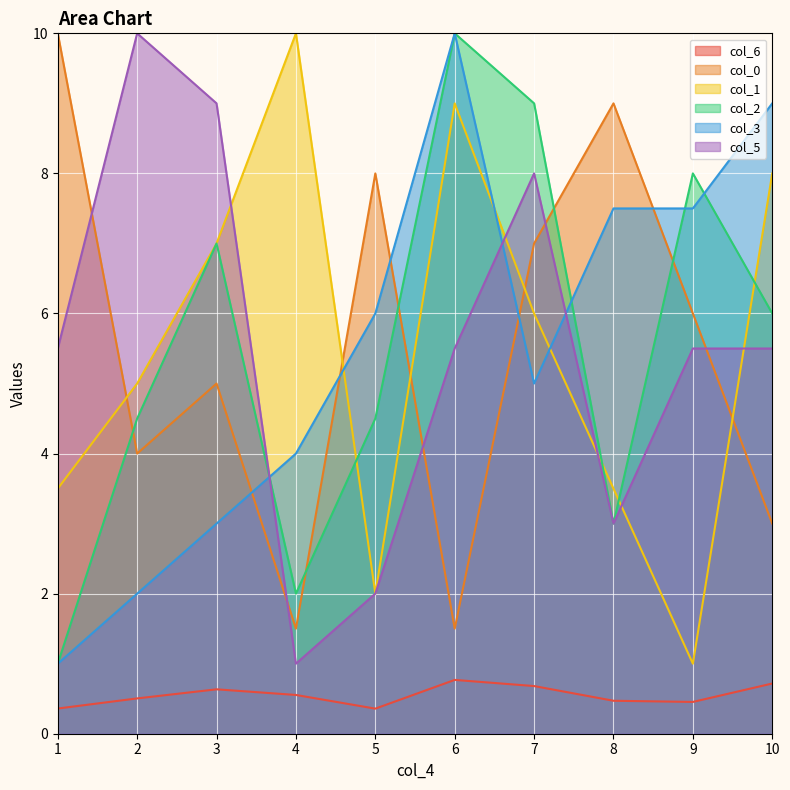

List the series in order of their peak value, highest first.

col_0, col_1, col_2, col_3, col_5, col_6